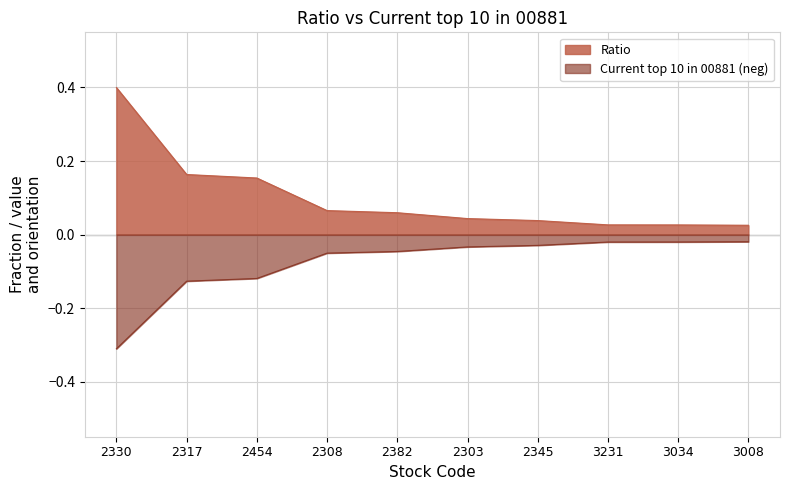

True or false: Current top 10 in 00881 and Ratio cross at least once.

False